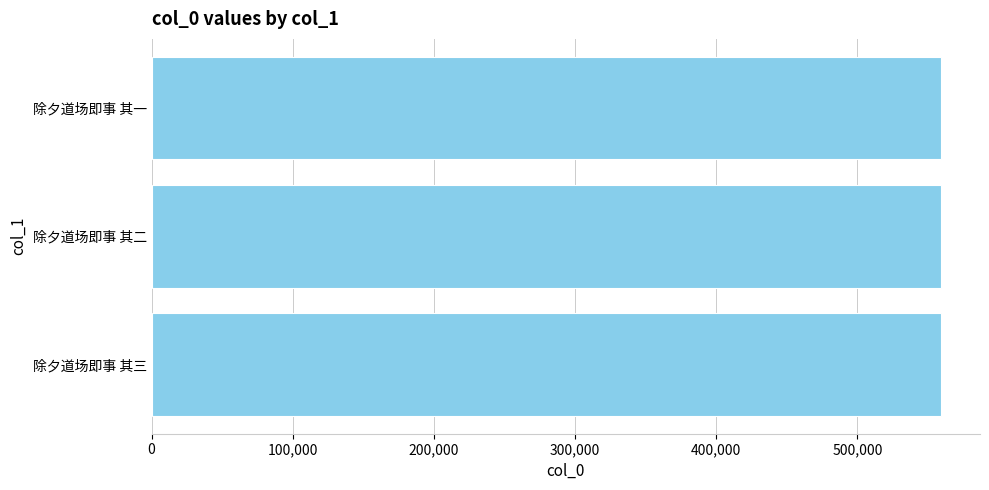

How many bars are there in total?

3